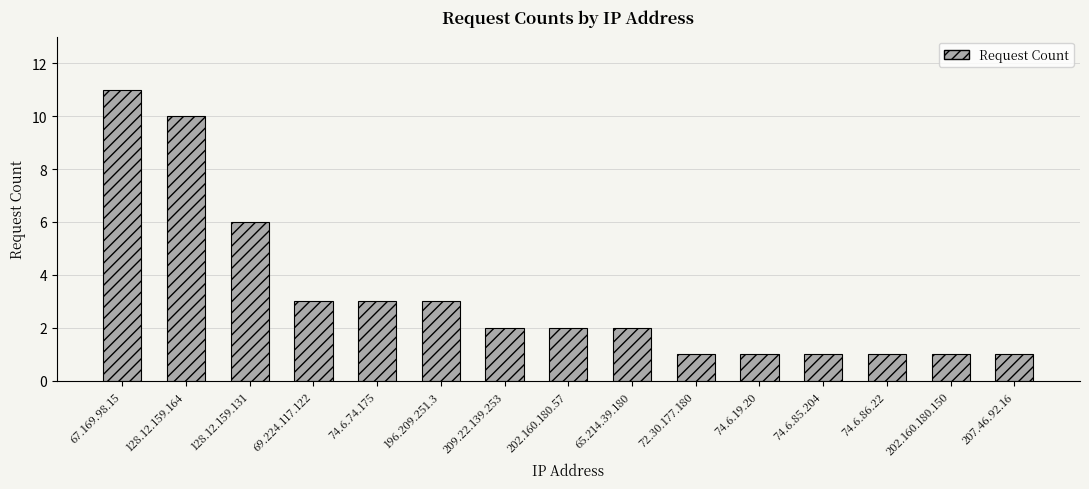

What is the label of the 8th bar from the left?

202.160.180.57